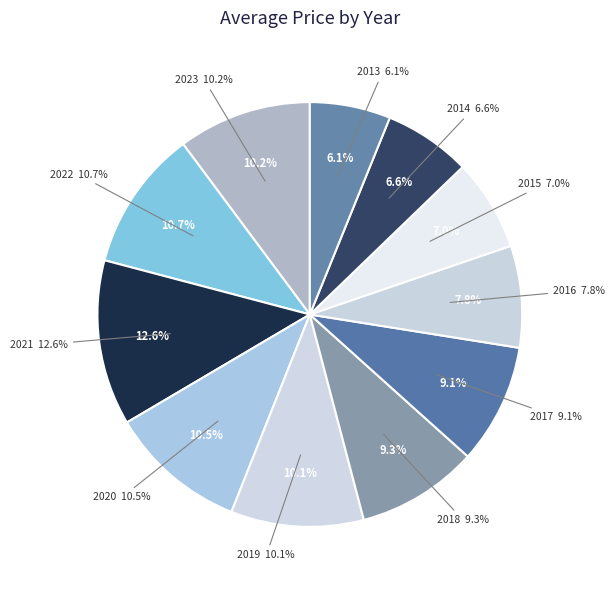

To the nearest percent, what percentage of the pie is 2014?

7%